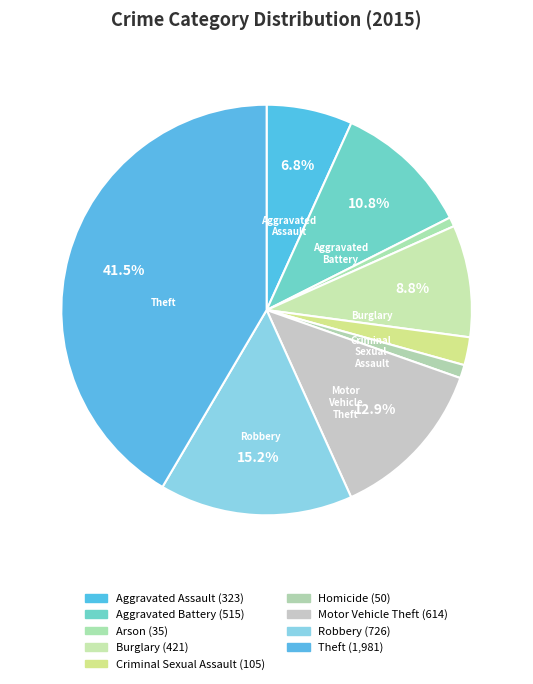

How many slices are in this pie chart?

9